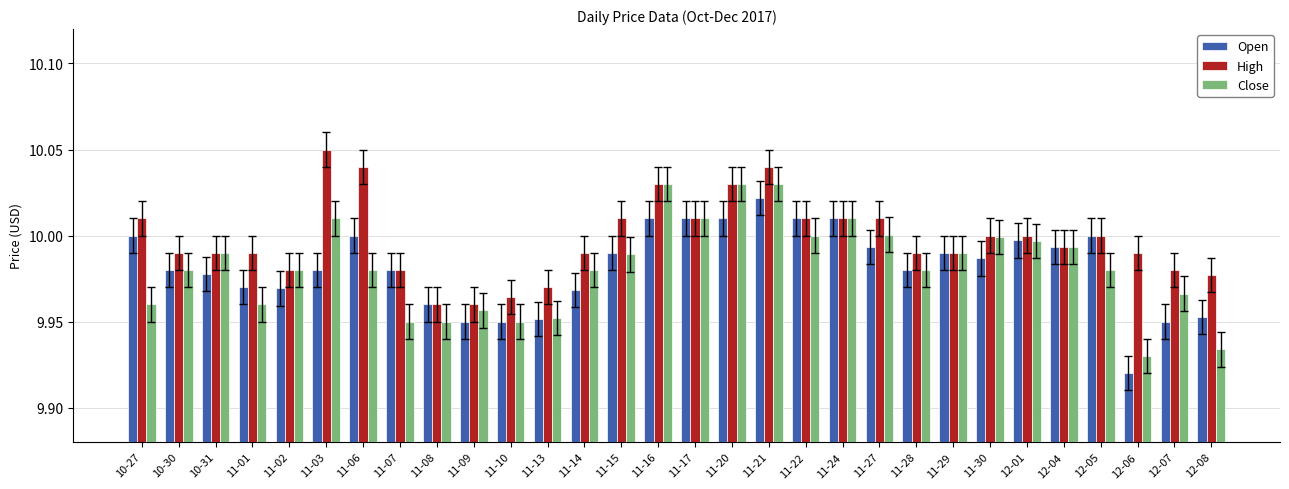

Between 11-03 and 11-27, which series saw the biggest shift?

High